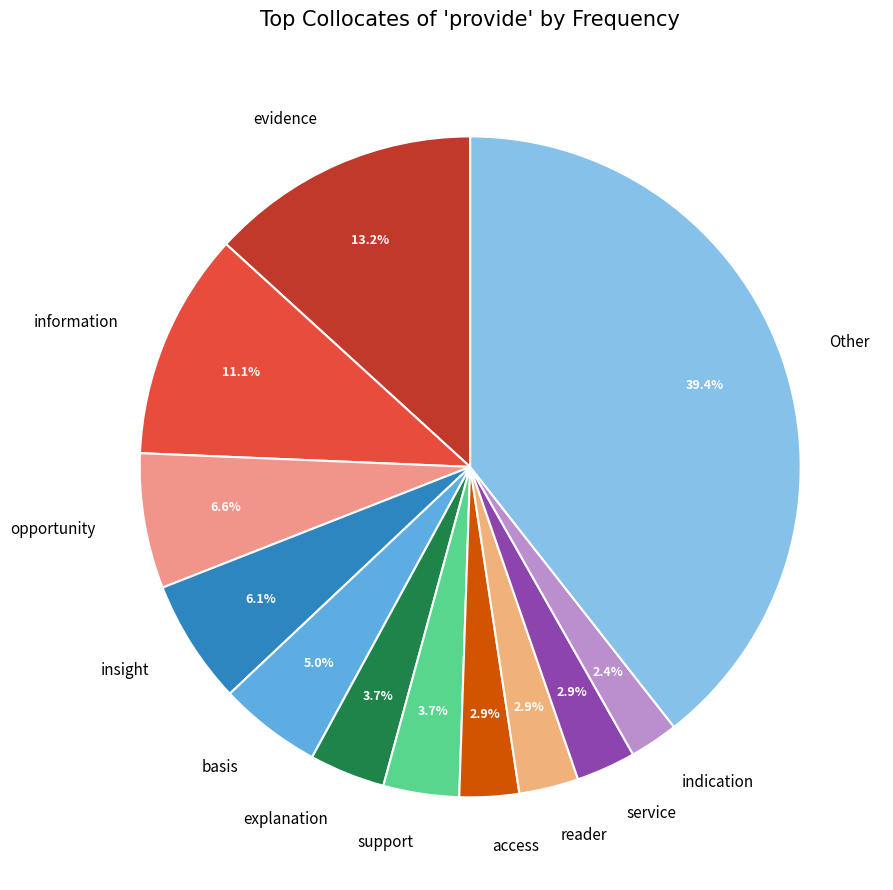

Do evidence and access together represent more than half of the pie?

No